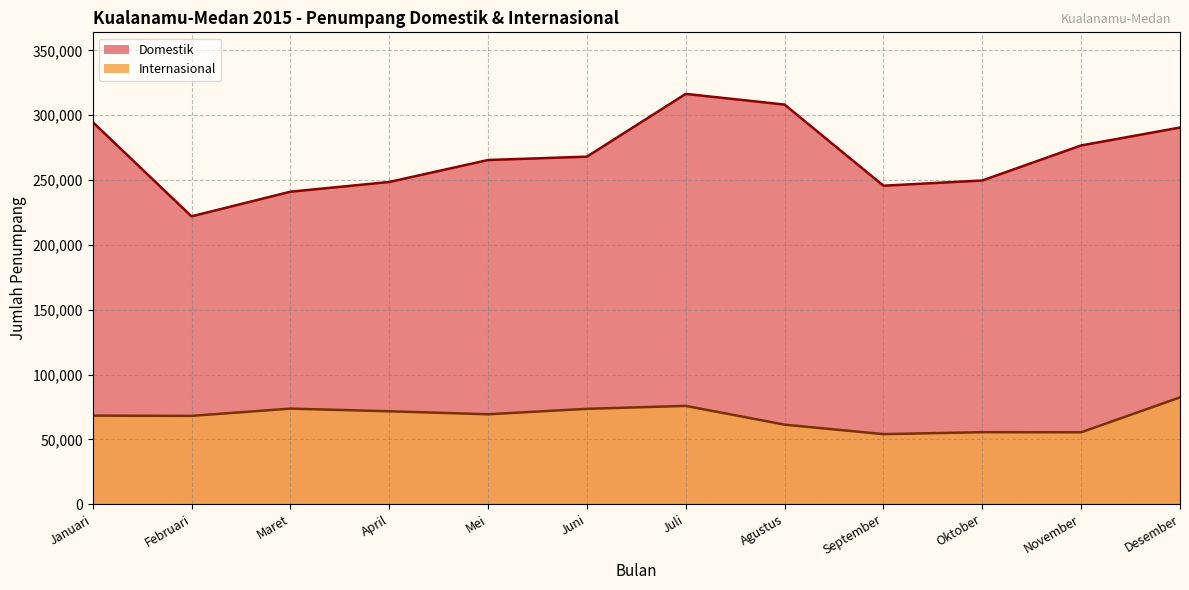

Rank the series at Mei from highest to lowest value.

Domestik, Internasional